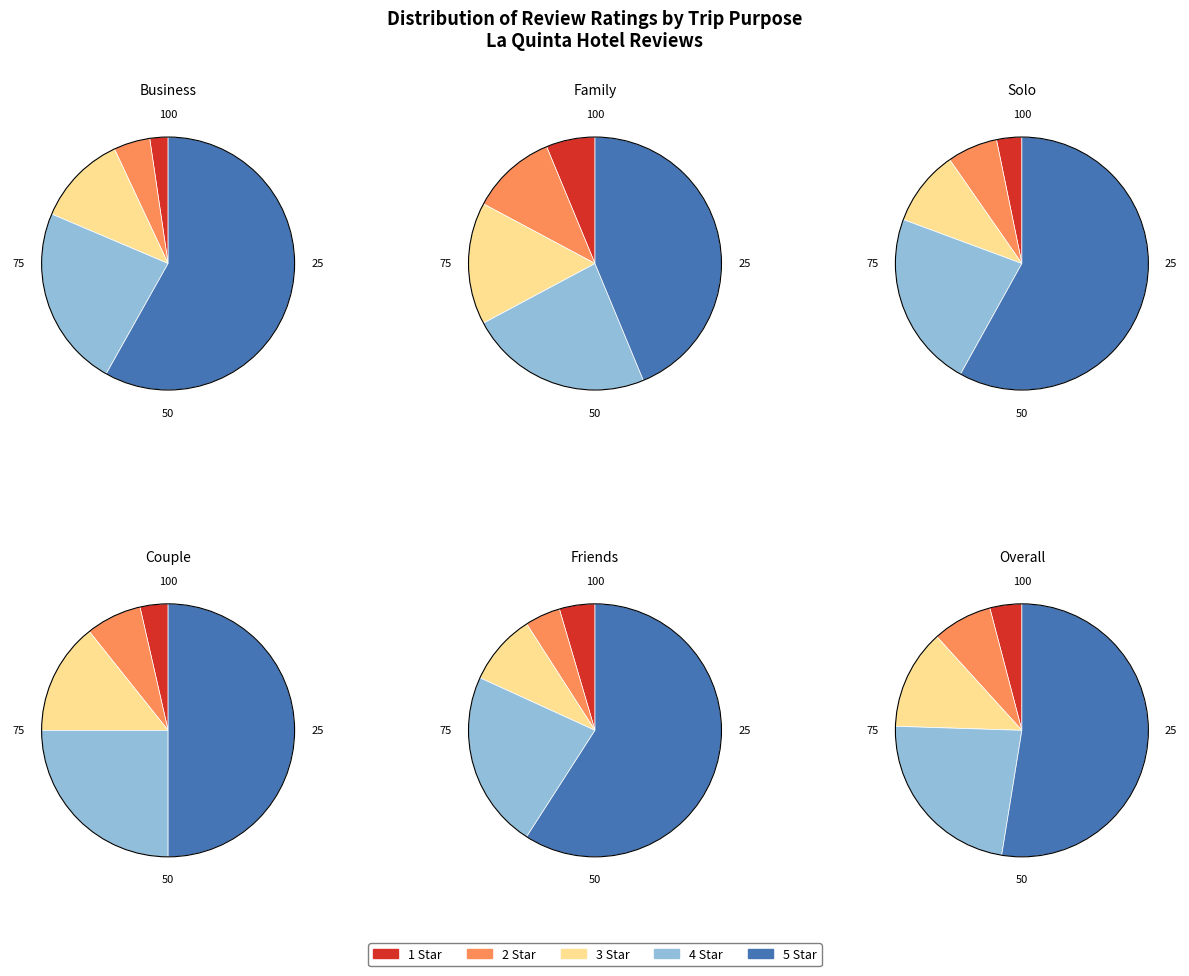

Which category has the smallest portion of the pie?

1 Star